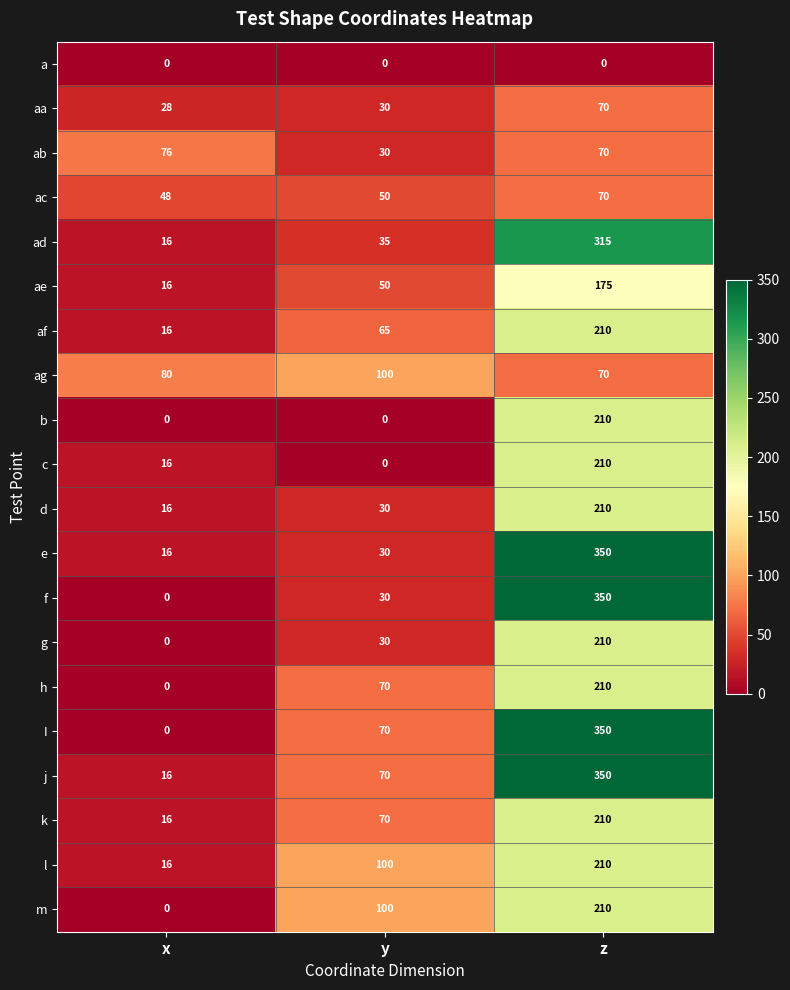

How many distinct data groups are displayed?

20